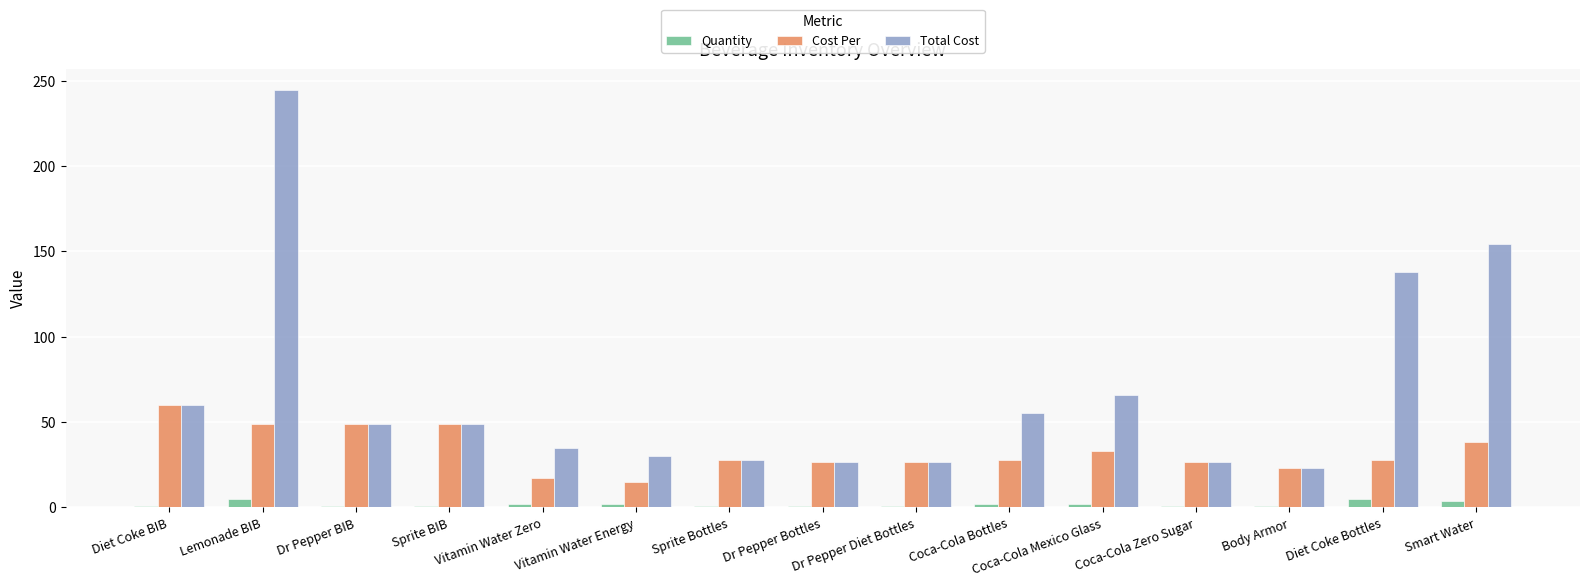

What is the minimum value for Quantity?

1.0